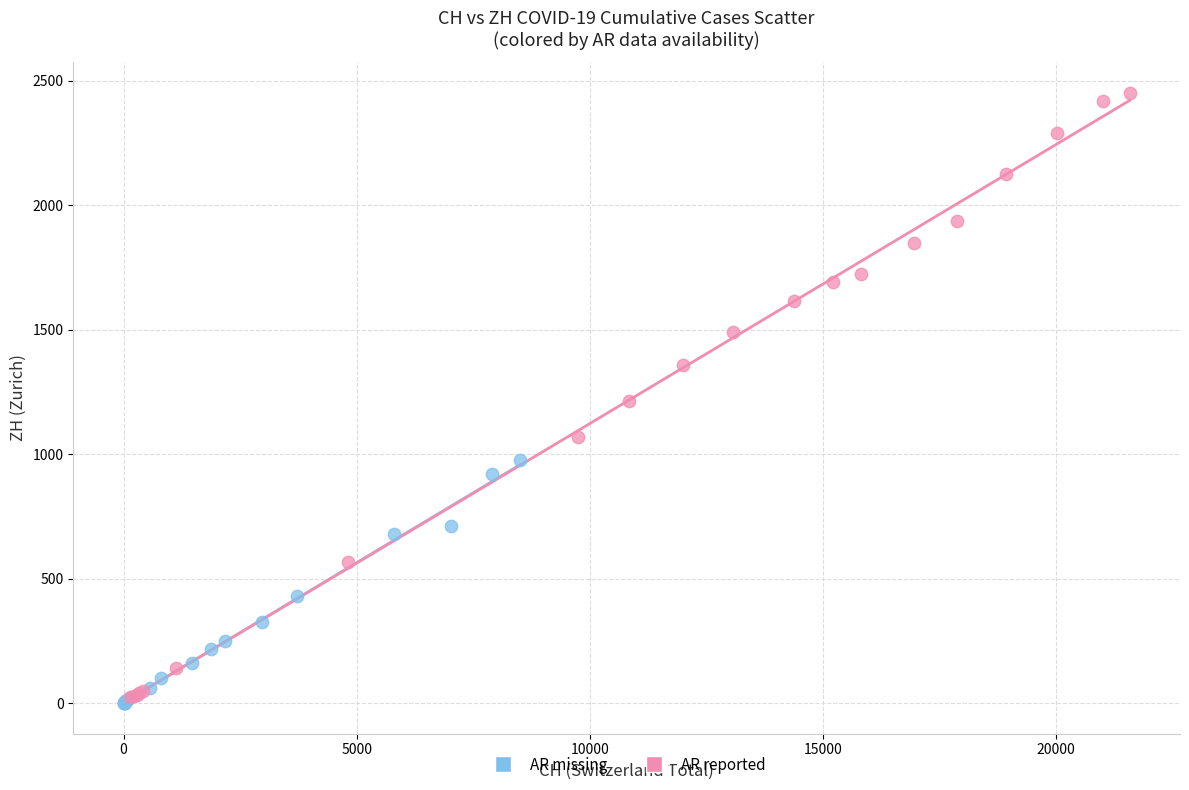

Which series contains the highest Y value?

AR reported